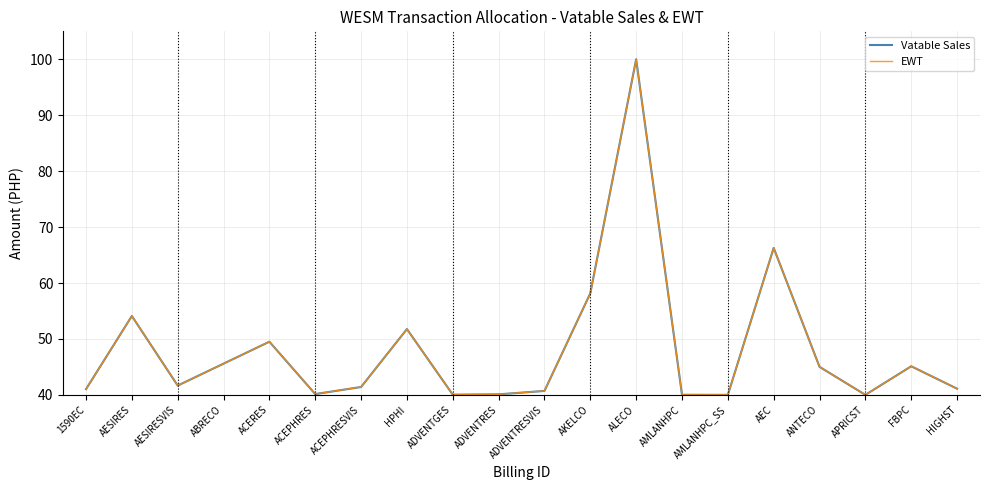

What are all the series names shown in the legend?

Vatable Sales, EWT